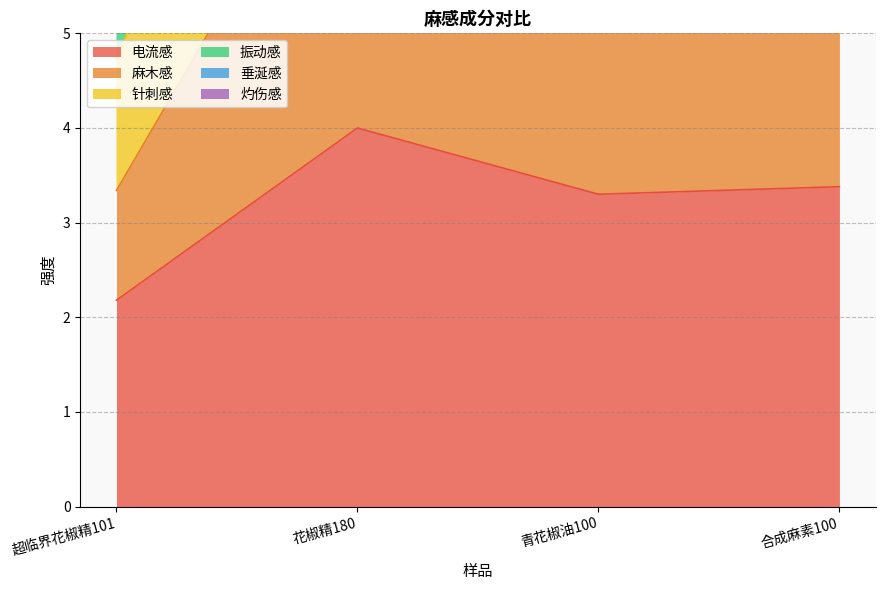

How many interior local peaks does the 垂涎感 series have?

1